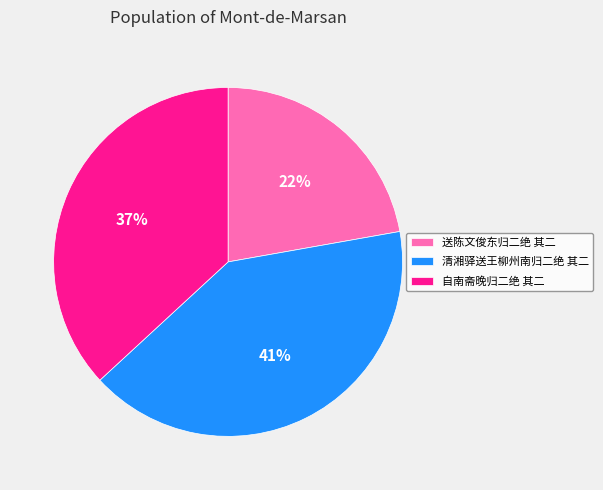

Approximately how many times larger is the value at 清湘驿送王柳州南归二绝 其二 compared to 自南斋晚归二绝 其二?

1.1